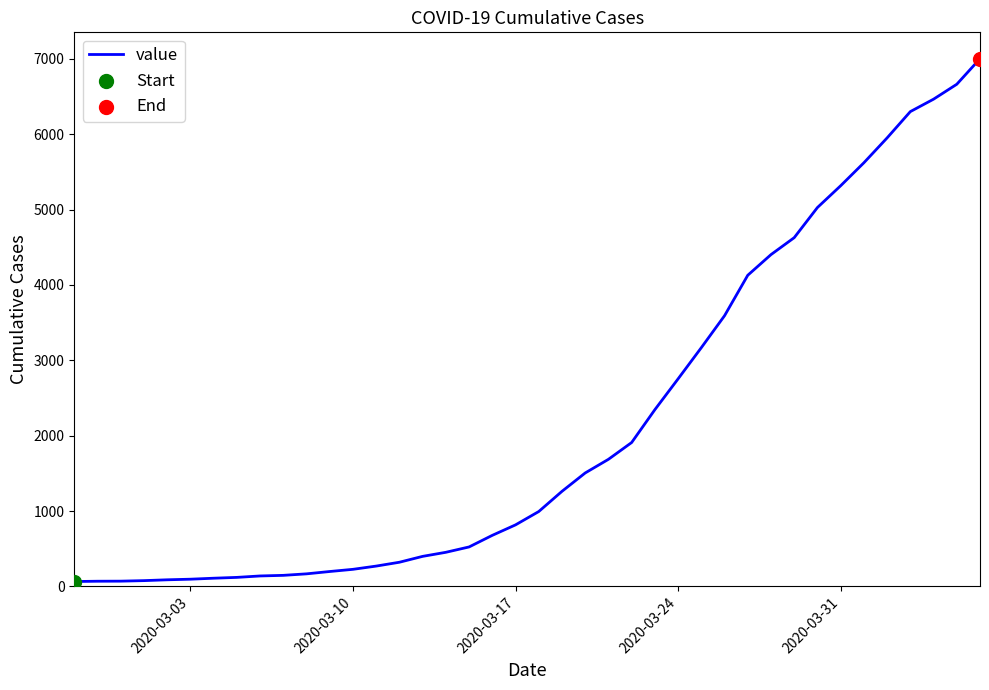

What is the greatest value displayed?

7003